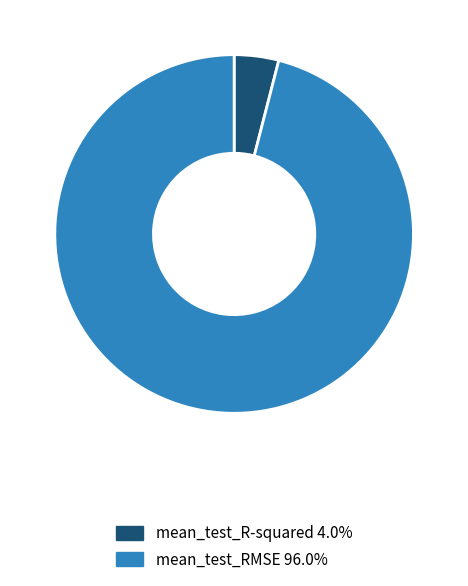

Does mean_test_RMSE account for over 50% of the chart?

Yes